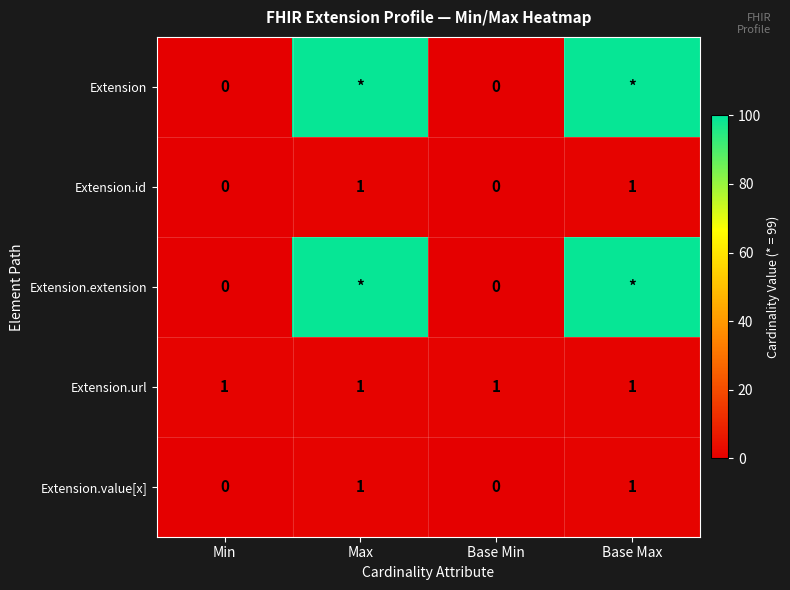

Which label corresponds to the smallest value in the chart?

Min